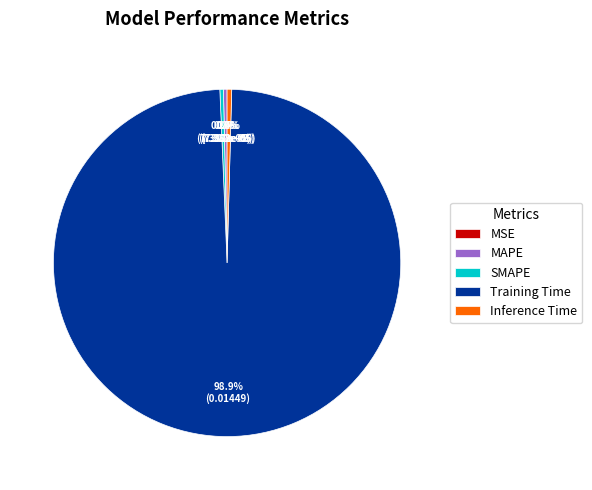

What is the largest slice in the pie chart?

Training Time